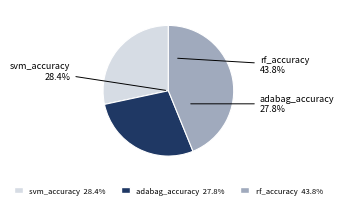

What percentage is the rf_accuracy slice, to the nearest percent?

44%